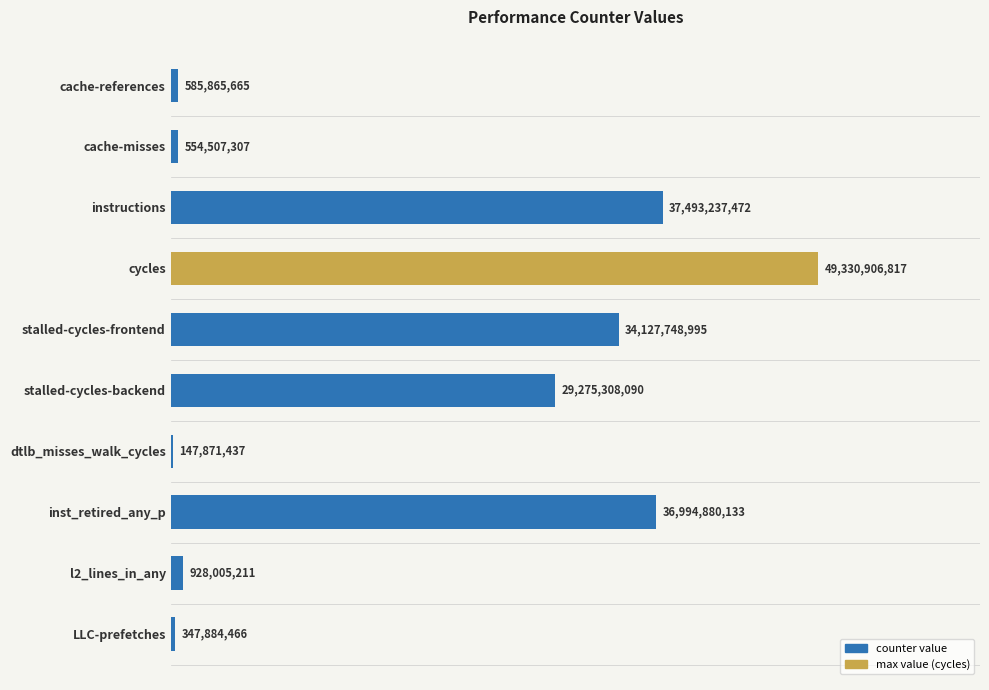

What is the average value?

18978621559